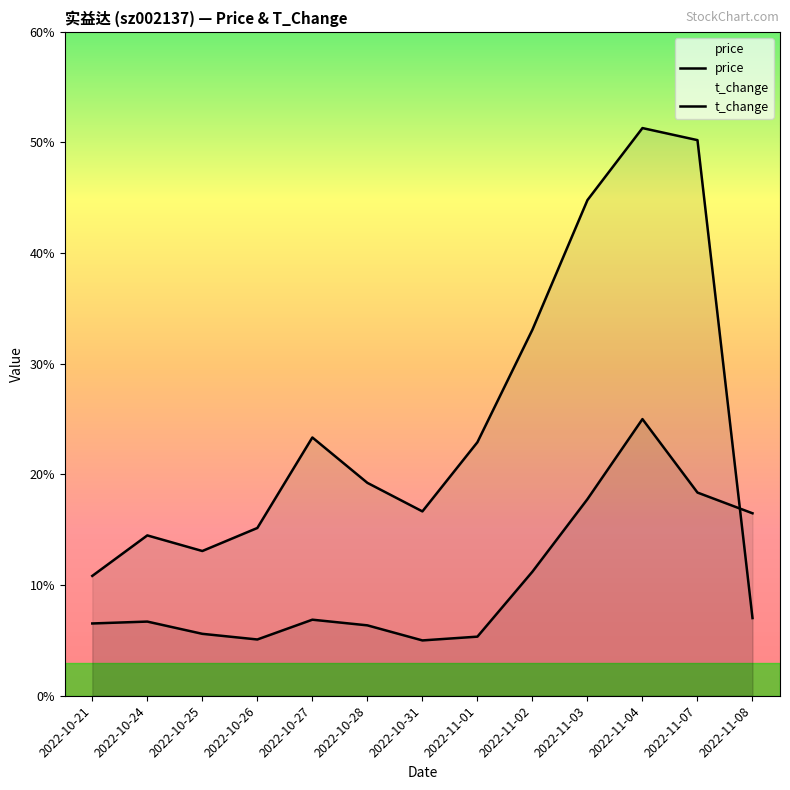

What are all the series names shown in the legend?

price, t_change